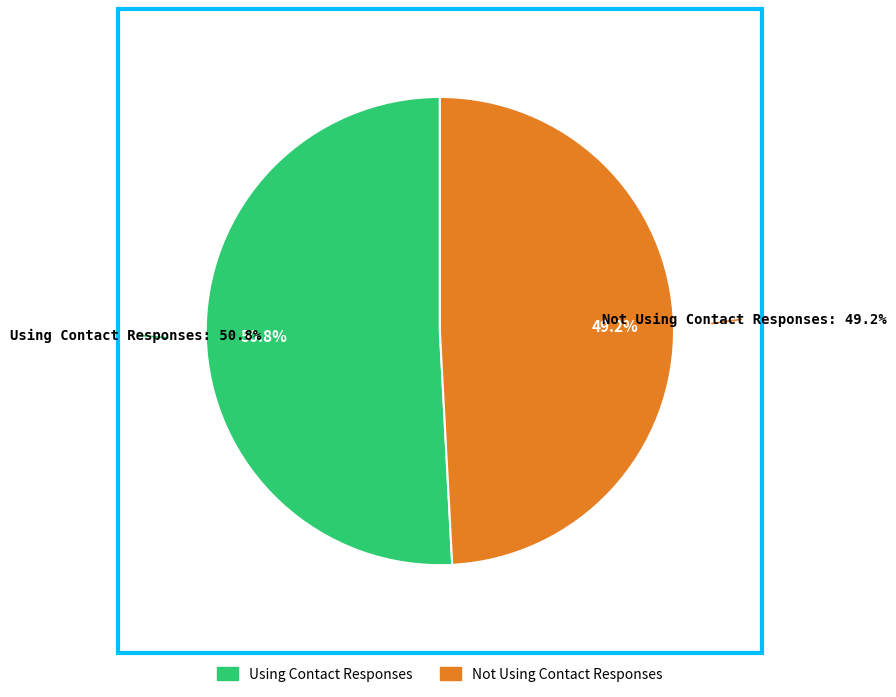

Count the number of slices in the pie.

2